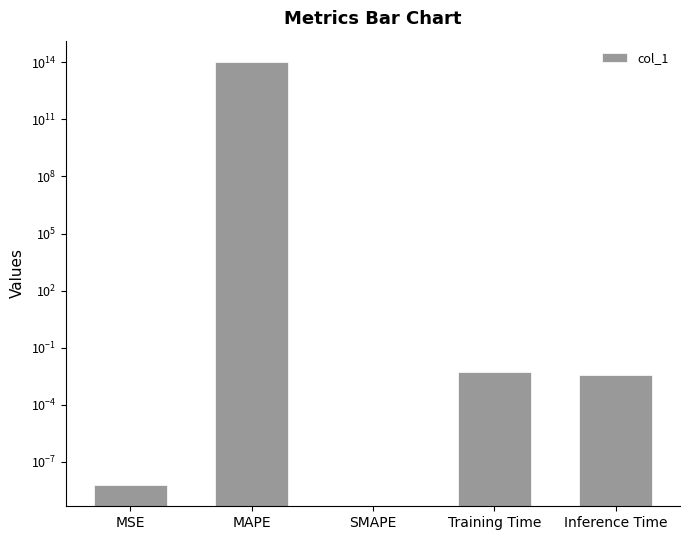

Where is the data nearest to the value 53530992748952?

Training Time